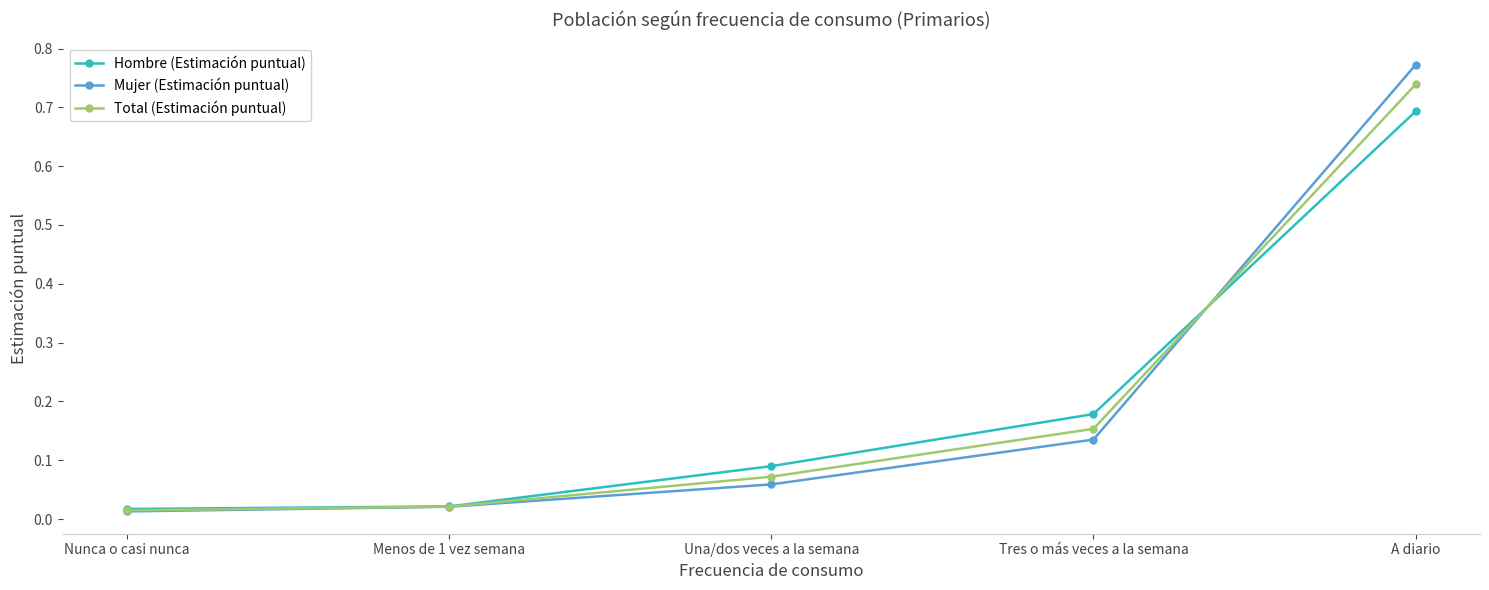

What position from the left is A diario?

5